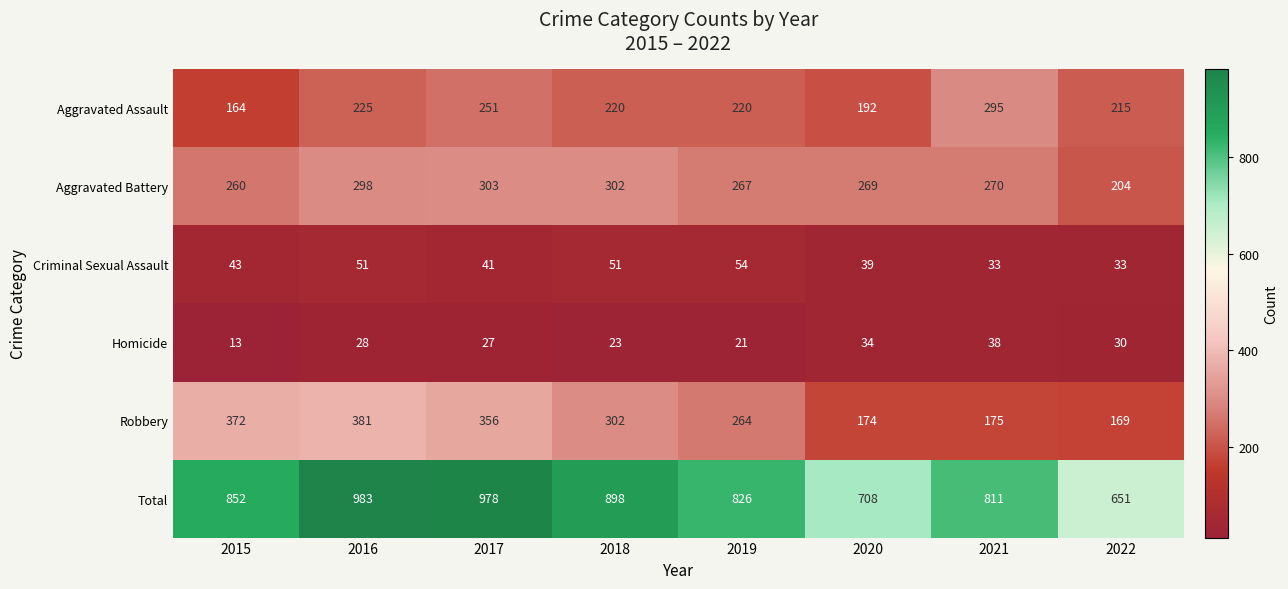

What is the difference between the highest and lowest values at 2015?

839